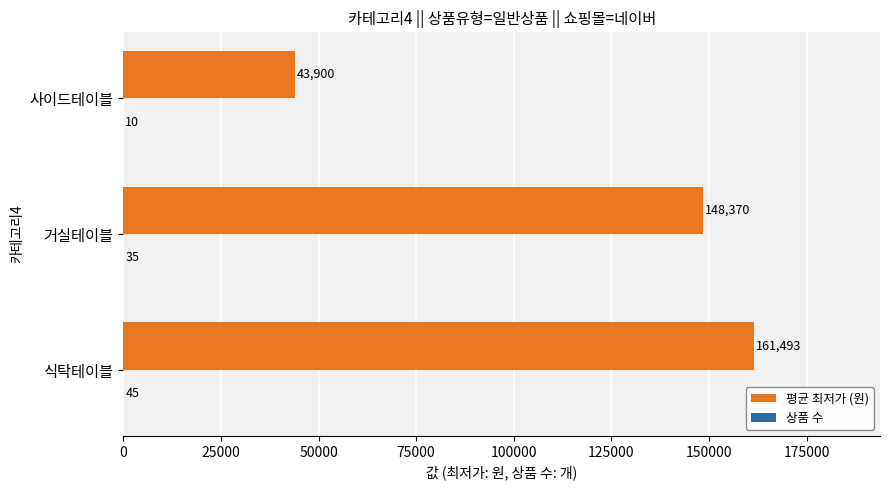

What is the total value across all series at 사이드테이블?

43910